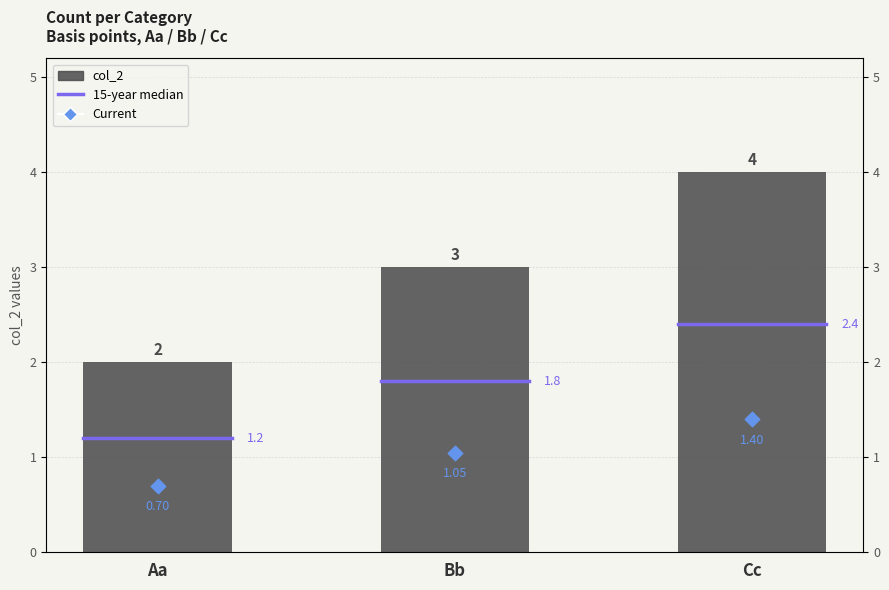

Between Bb and Aa, which is larger?

Bb